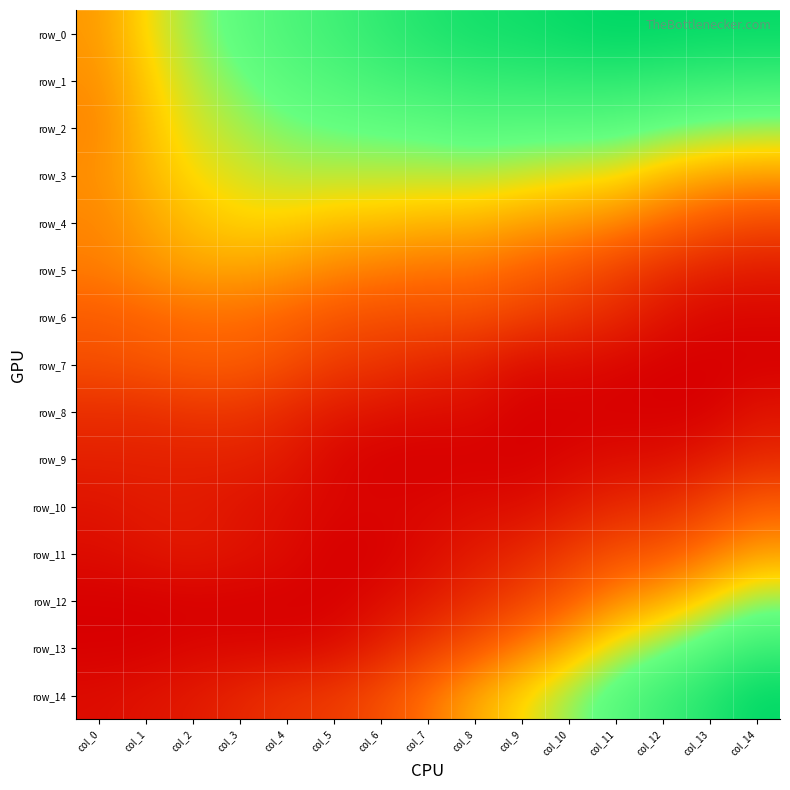

Is it true that row_12 equals 0.0 at col_6?

False